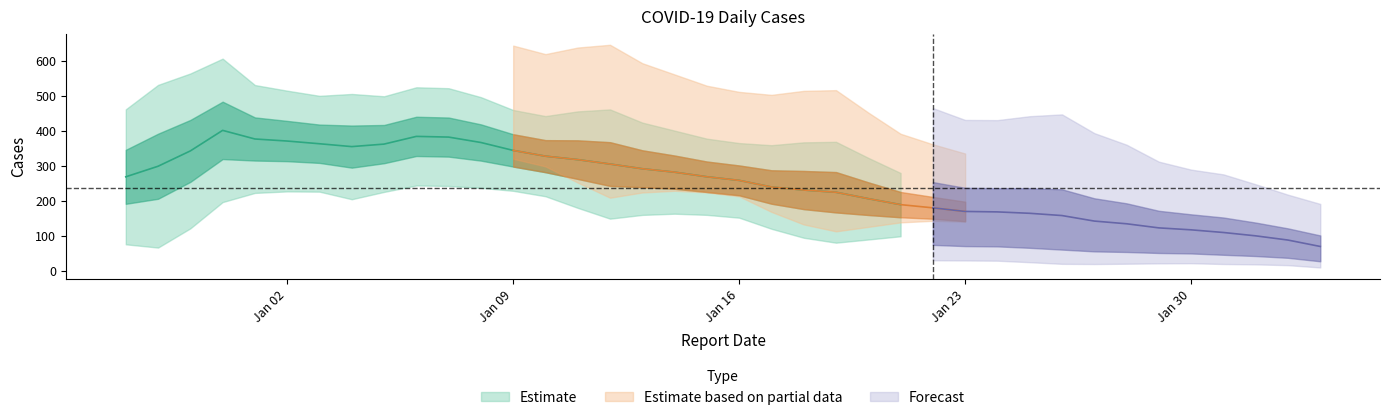

What is the change in value from 7 to 33?

-339